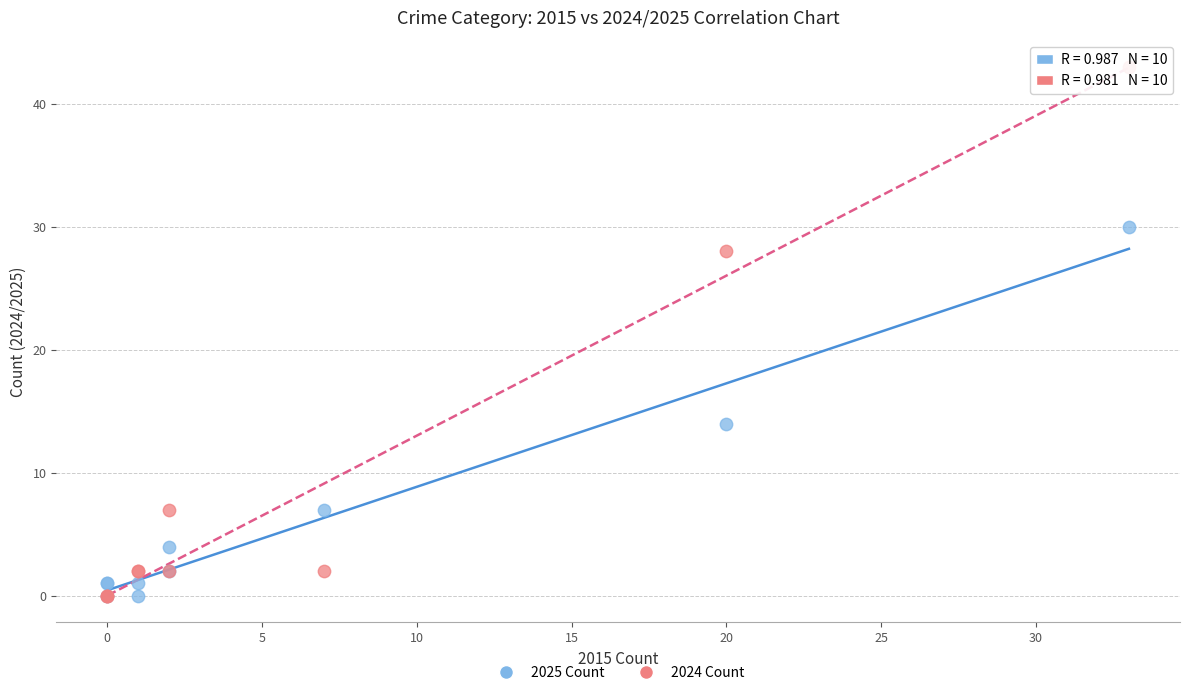

In the 2025 Count series, what Y value is closest to 15?

14